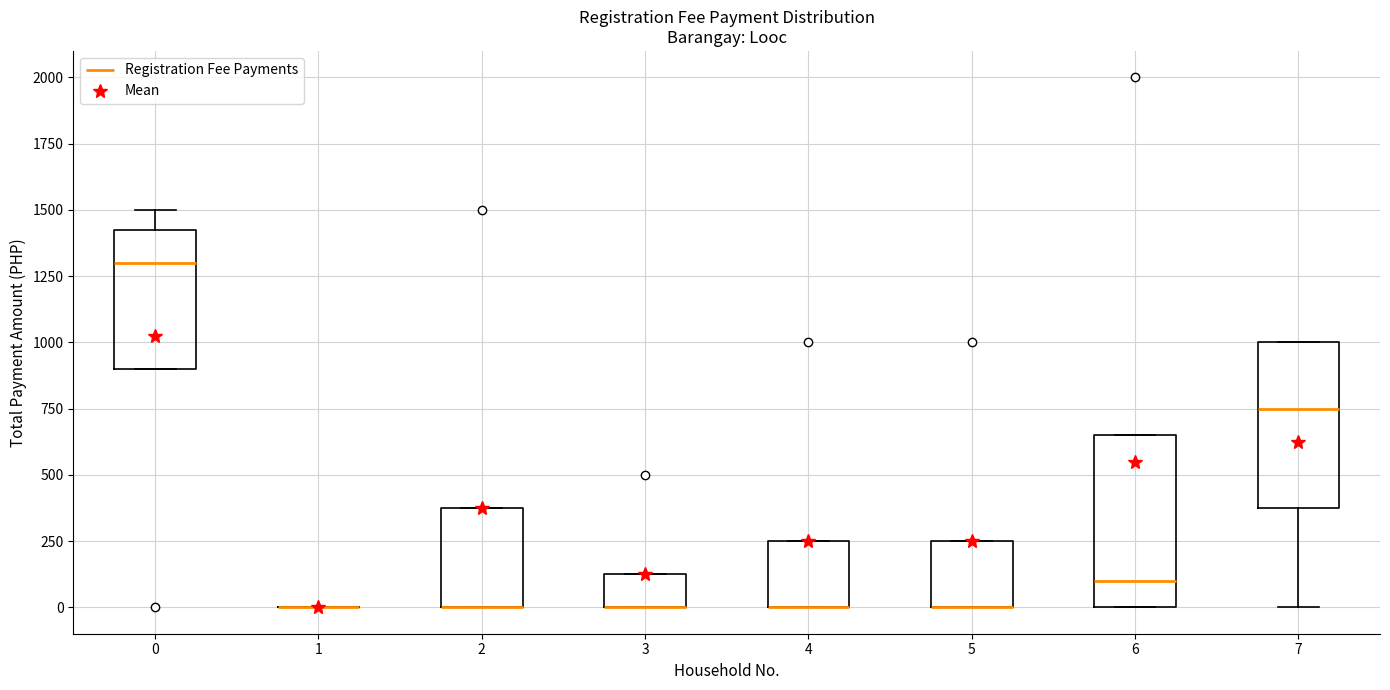

Reading left to right, read every box against the y-axis: the position of its median line, the range the box covers, and the ends of its whiskers. The values are not printed on the chart, so give them approximately, as read against the axis.

0: median 1300, box 900 to 1450, whiskers 900 to 1500
1: box collapsed to a line at 0, whiskers 0 to 0
2: median 0 (drawn on the box's lower edge), box 0 to 400, whiskers 0 to 400
3: median 0 (drawn on the box's lower edge), box 0 to 150, whiskers 0 to 150
4: median 0 (drawn on the box's lower edge), box 0 to 250, whiskers 0 to 250
5: median 0 (drawn on the box's lower edge), box 0 to 250, whiskers 0 to 250
6: median 100, box 0 to 650, whiskers 0 to 650
7: median 750, box 400 to 1000, whiskers 0 to 1000